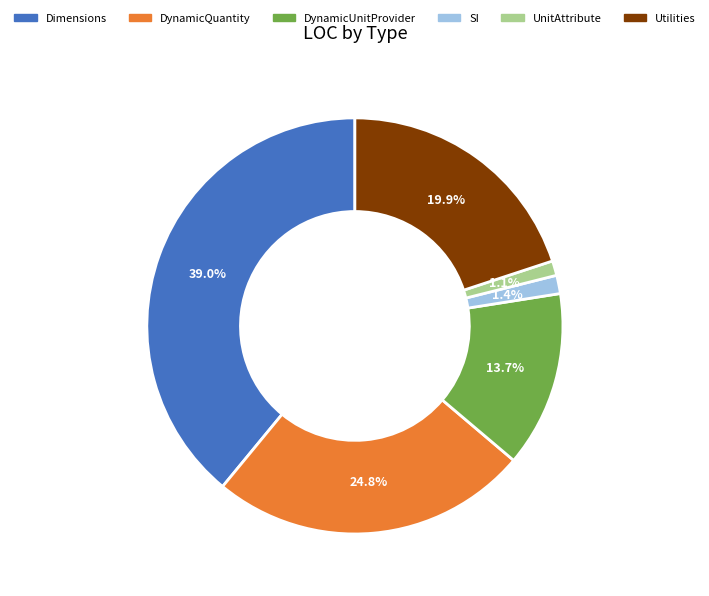

Count the number of slices in the pie.

6